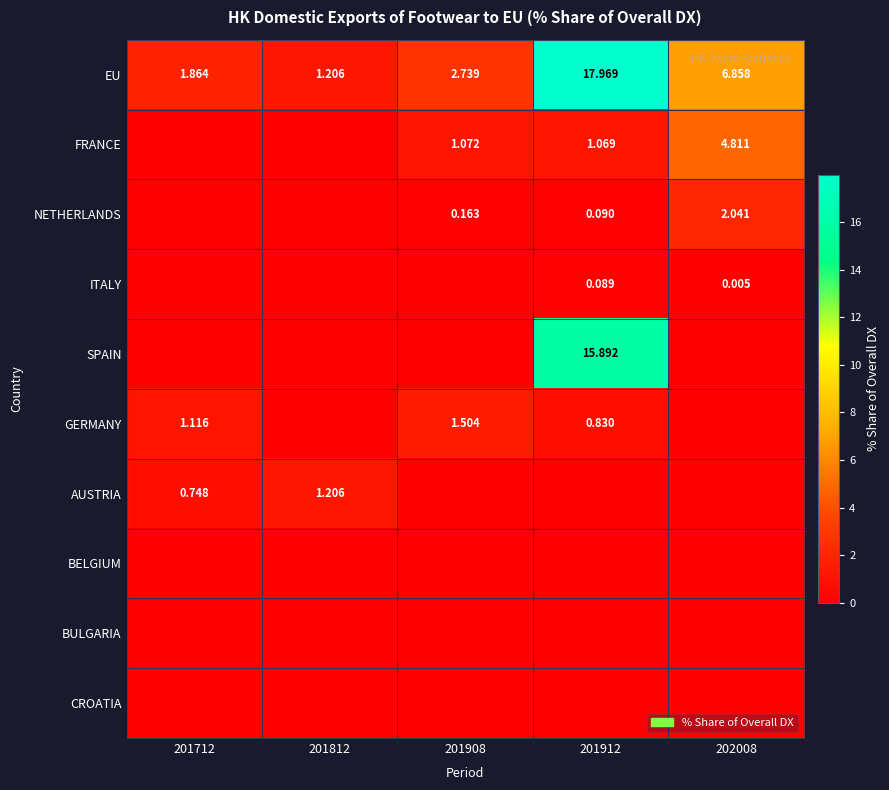

Is the value of FRANCE at 202008 greater than the value of EU at 201712?

Yes